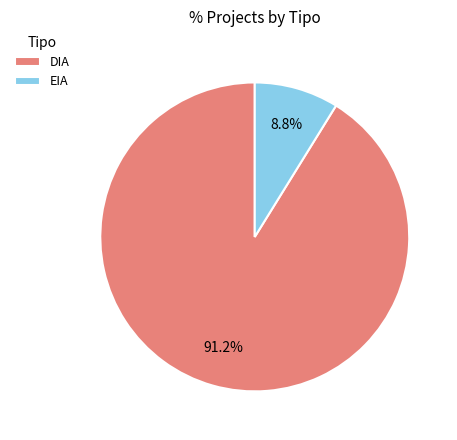

Which category has the biggest portion of the pie?

DIA